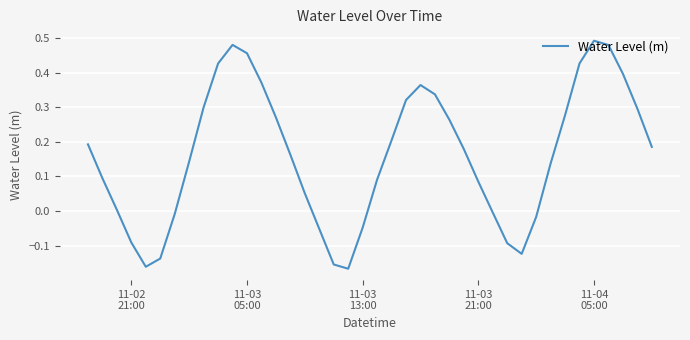

What is the difference between the maximum and minimum values?

0.7